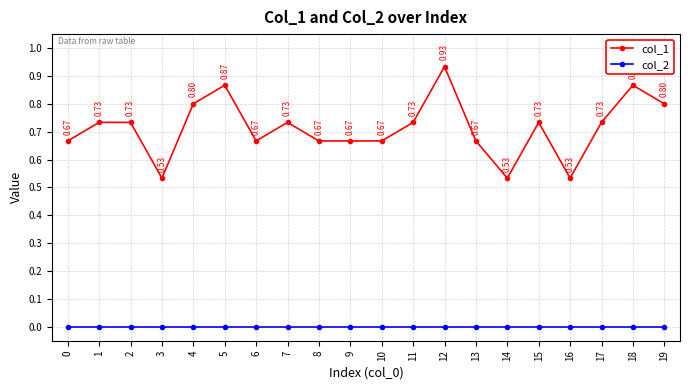

At 15, list the series in order from smallest to largest.

col_2, col_1